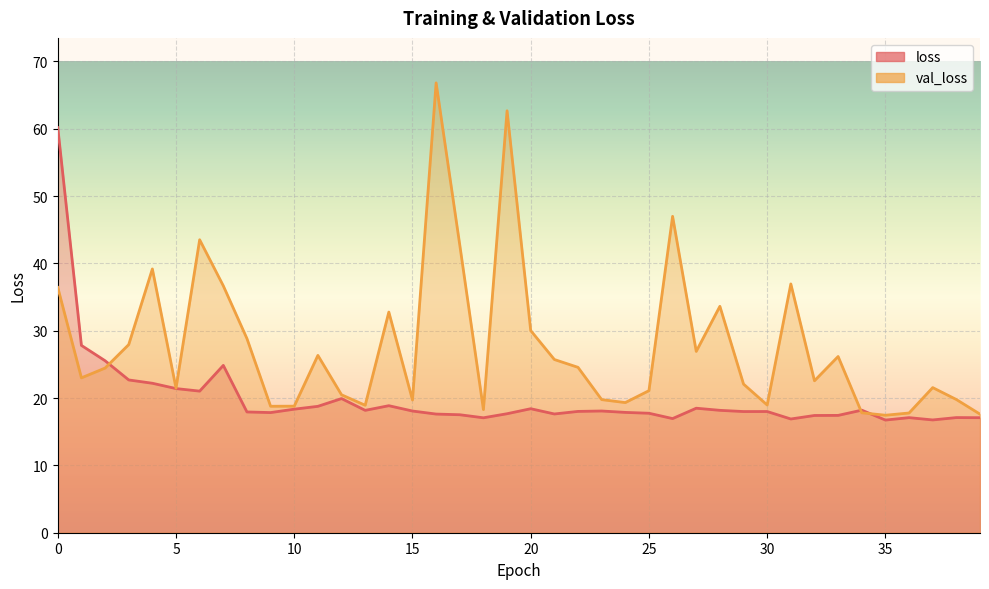

Between which two adjacent categories do loss and val_loss first intersect?

2 and 3